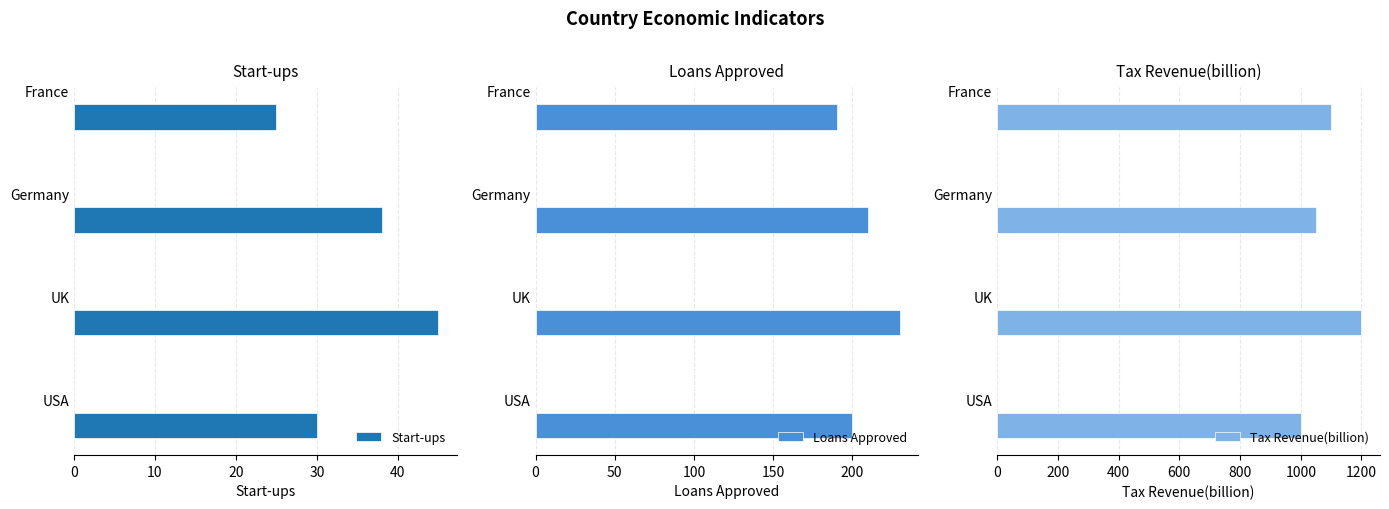

Reading left to right, extract all data points from this chart.

Start-ups: 30	45	38	25
Loans Approved: 200	230	210	190
Tax Revenue(billion): 1000	1200	1050	1100